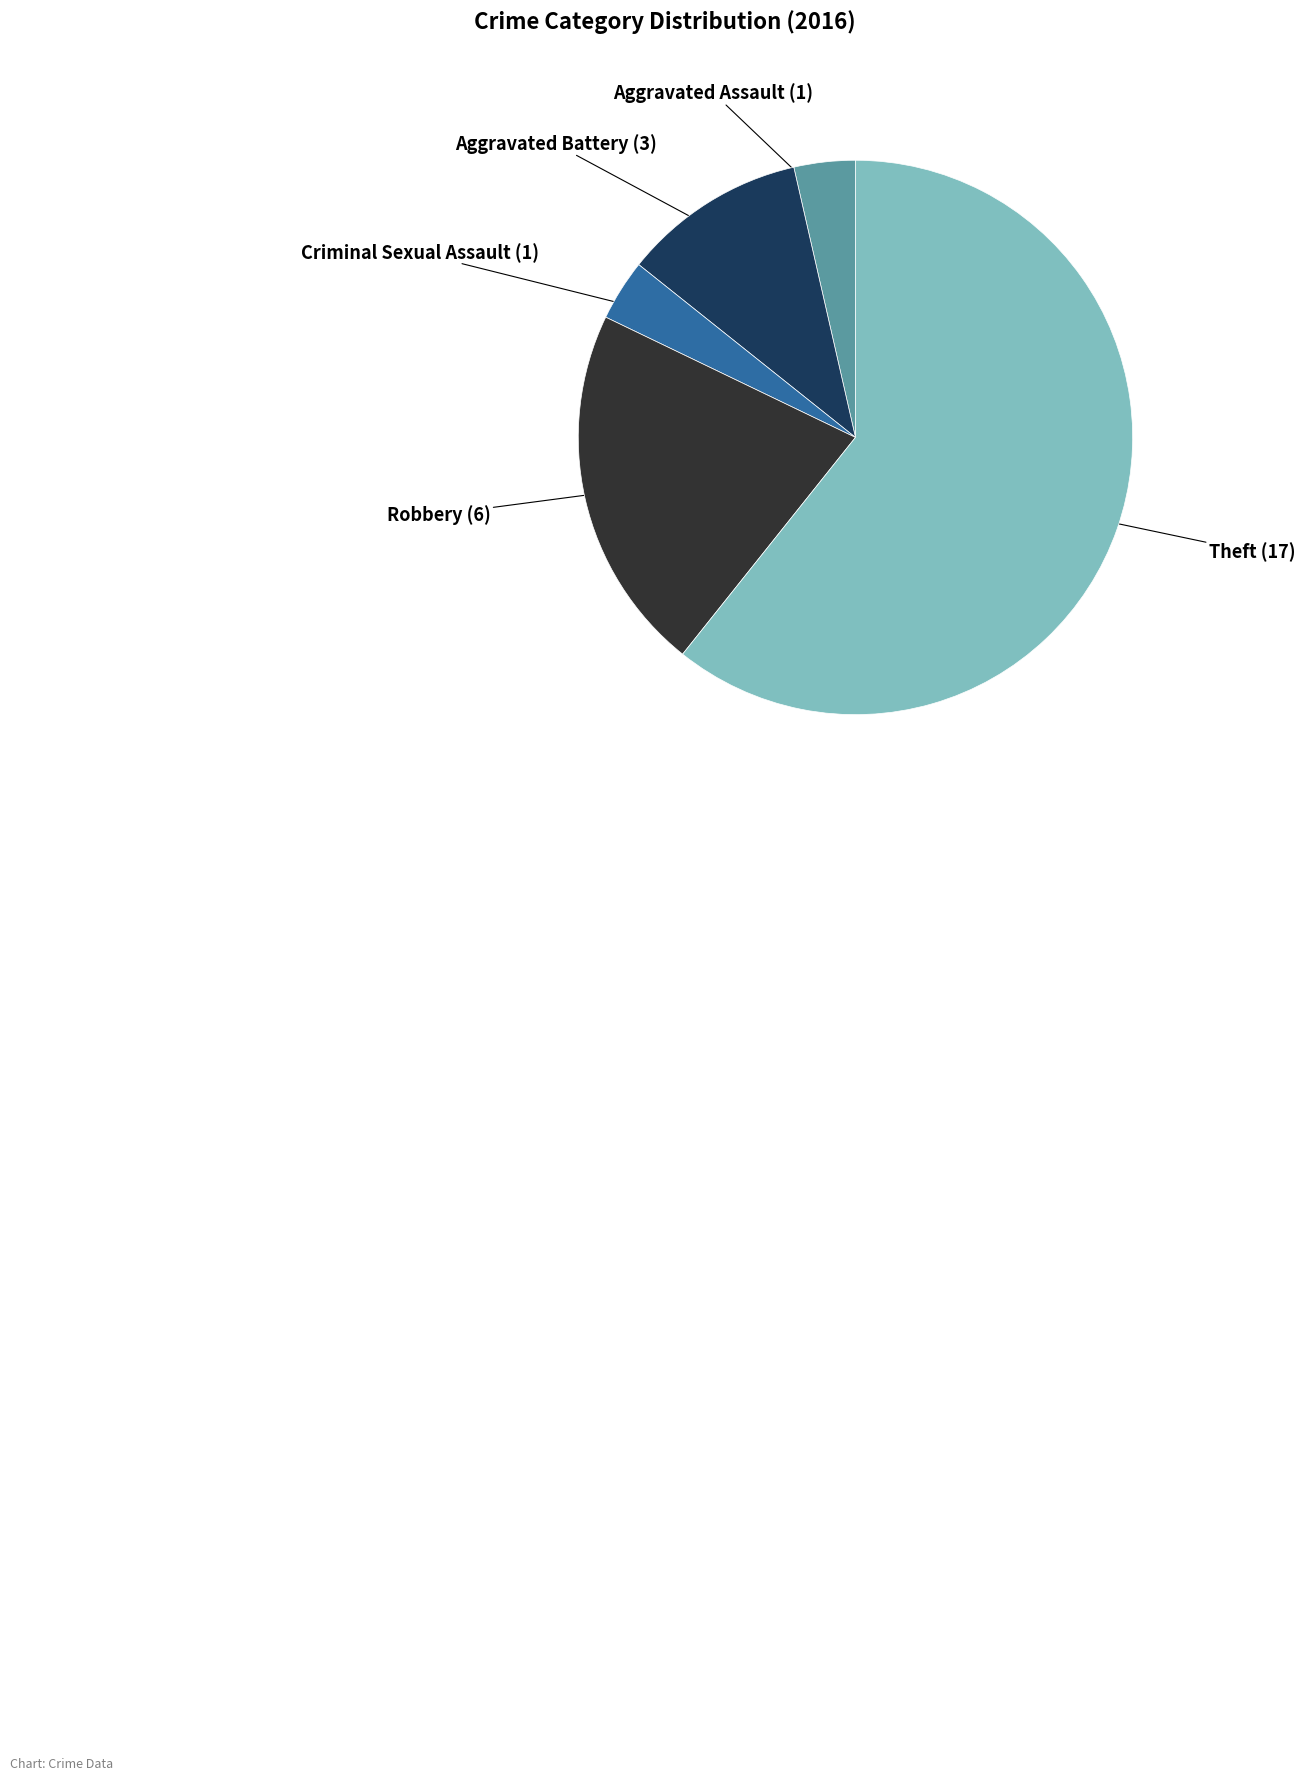

Does any single category account for the majority?

Yes